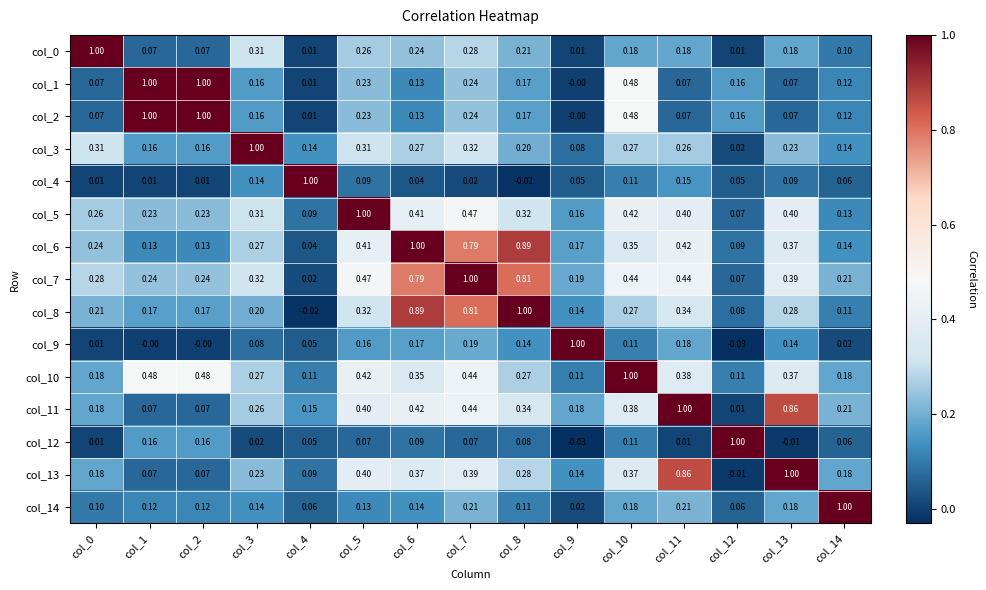

How many values in the col_4 series exceed 0?

14